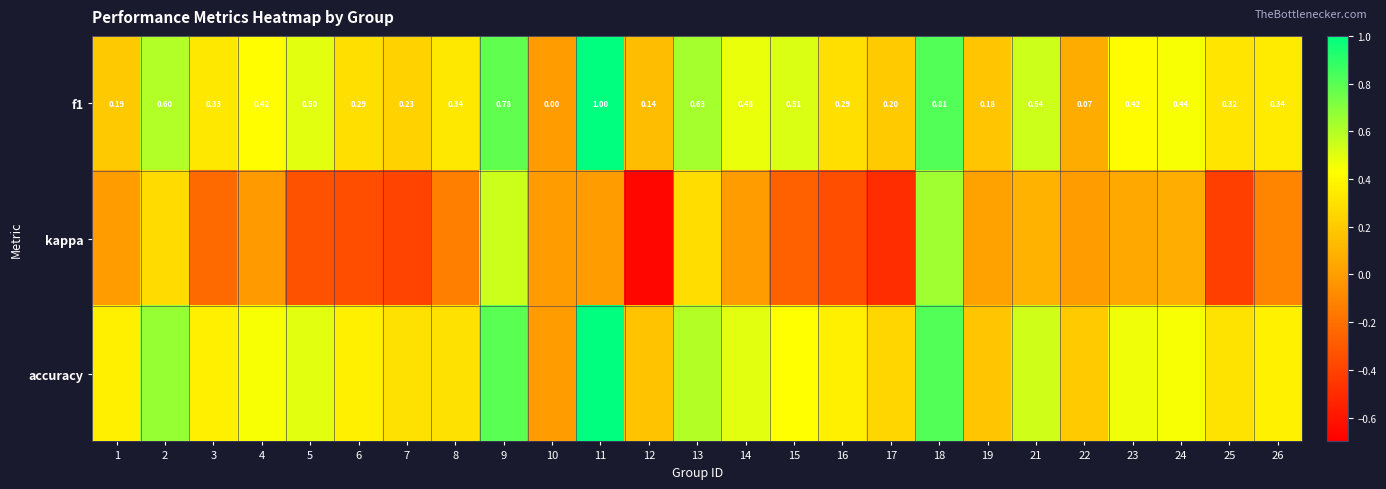

At which category is the sum across all series the highest?

18